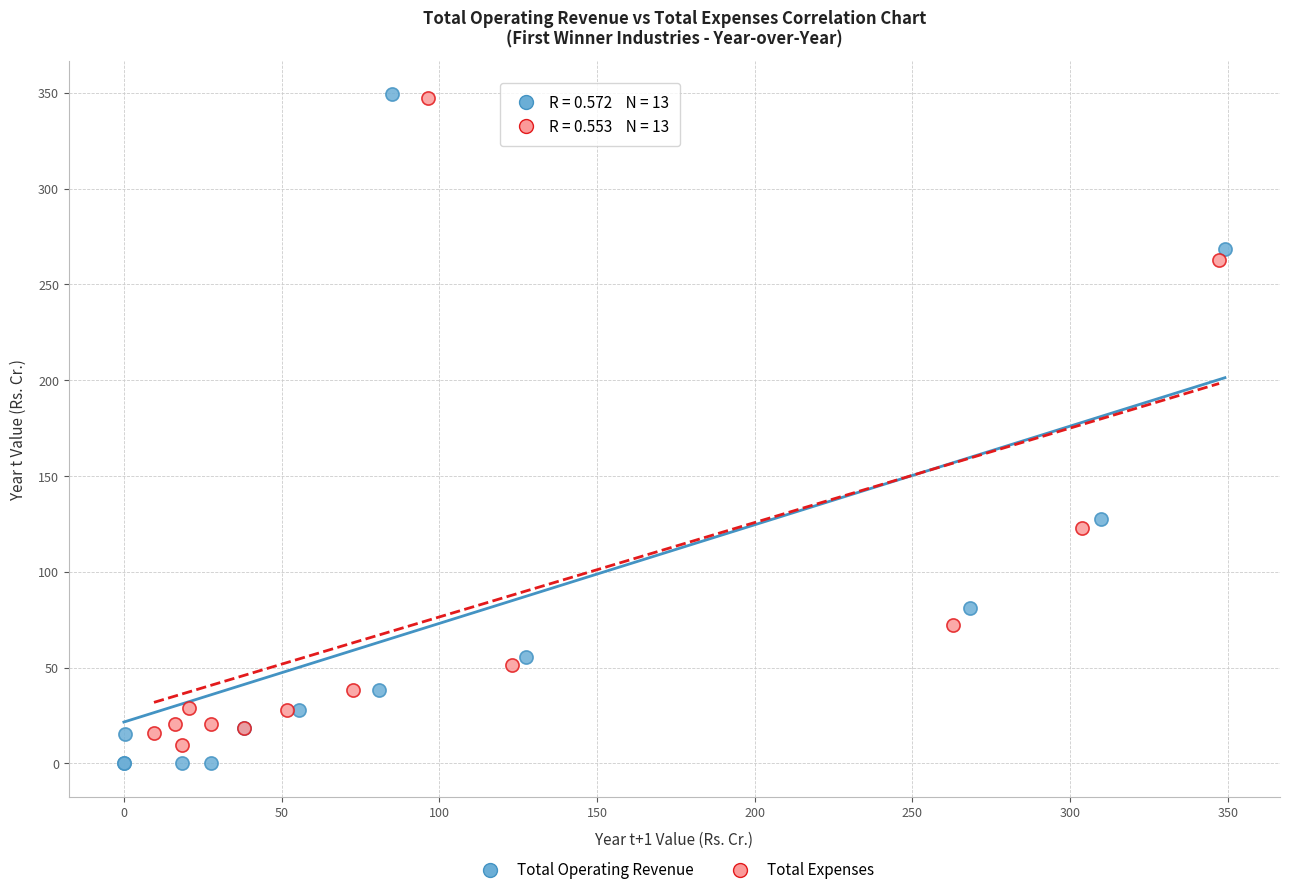

Which series has the widest spread of Y values?

Total Operating Revenue